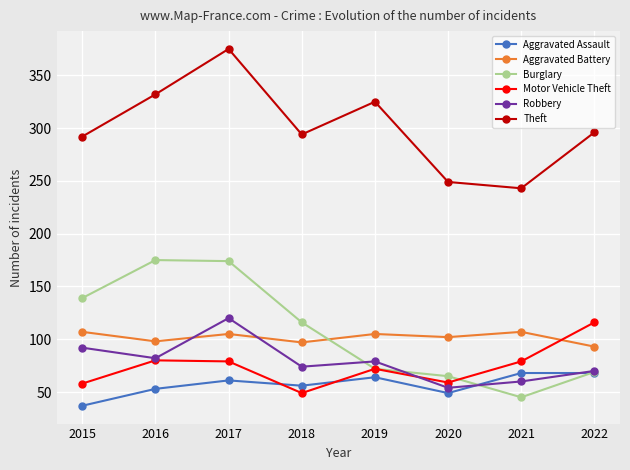

At which label does Aggravated Battery first exceed 105?

2015